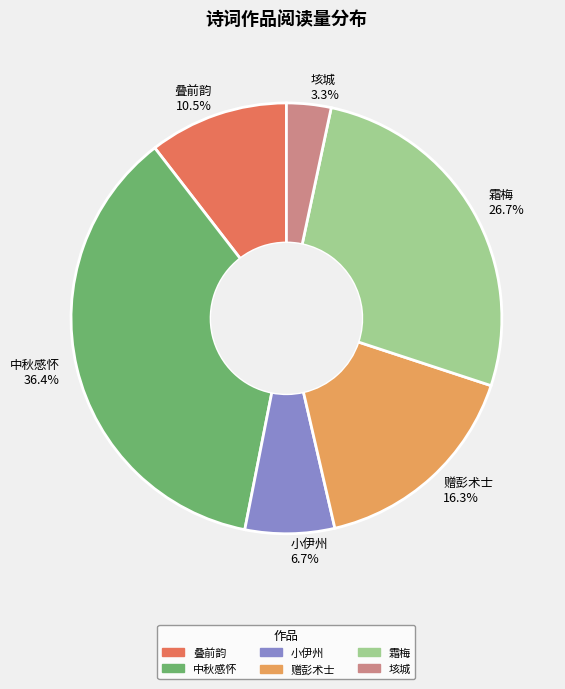

Rank the categories by value from lowest to highest.

垓城, 小伊州, 叠前韵, 赠彭术士, 霜梅, 中秋感怀